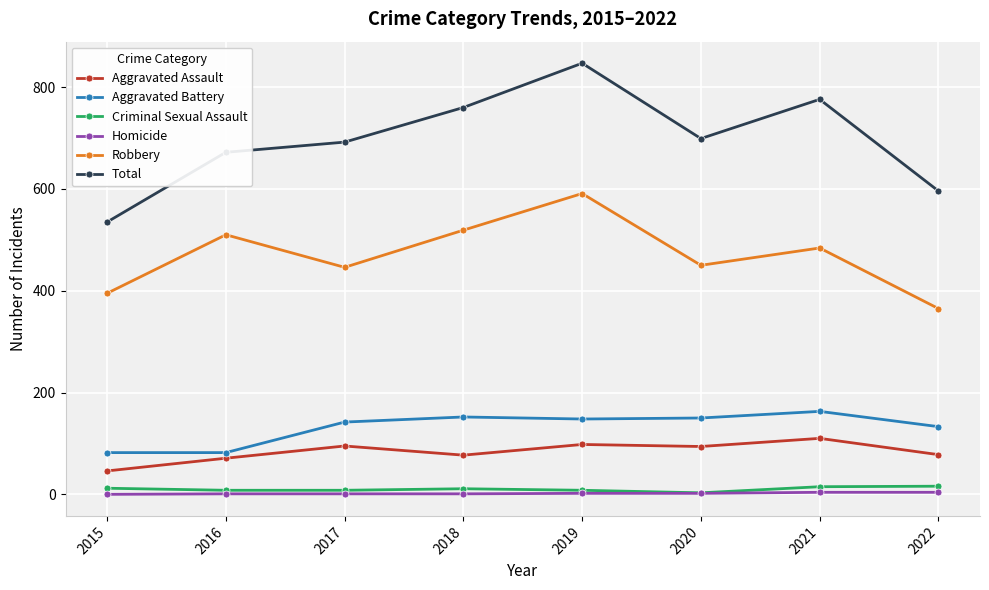

True or false: Homicide and Total cross at least once.

False